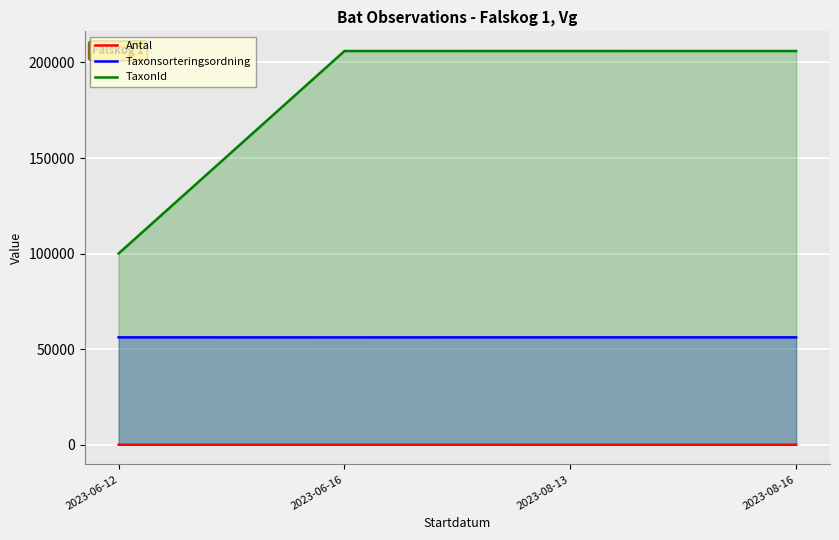

Between 2023-06-12 and 2023-08-13, which series saw the biggest shift?

TaxonId